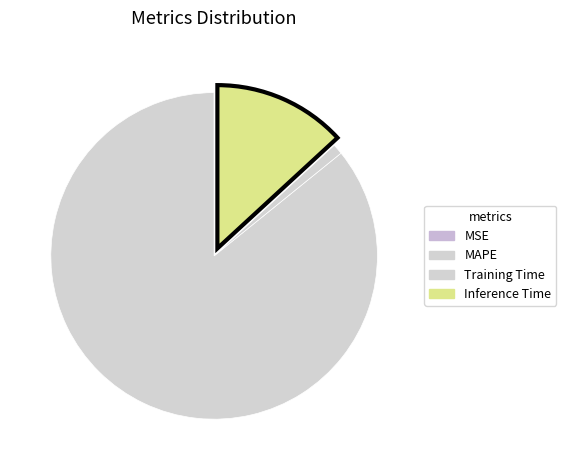

True or false: Training Time accounts for 1% of the total.

True